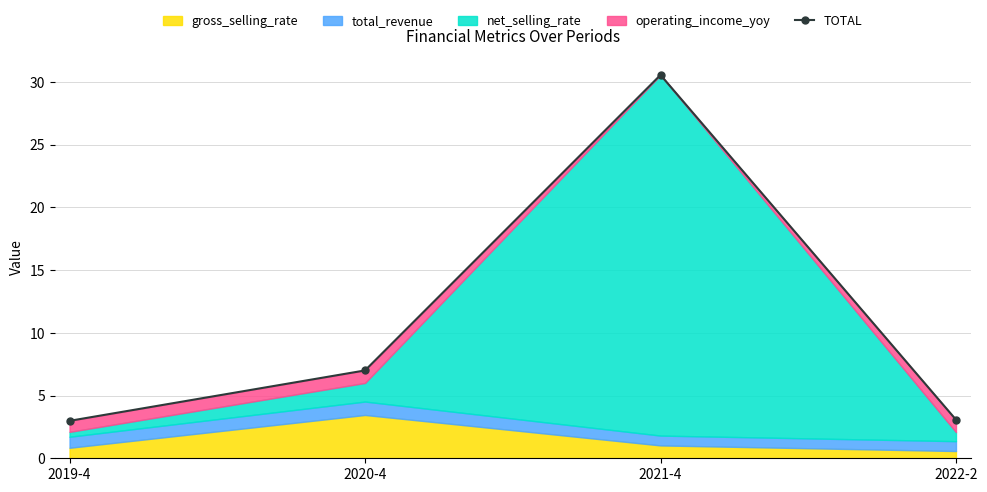

True or false: the data shows 50.8 at 2021-4.

False